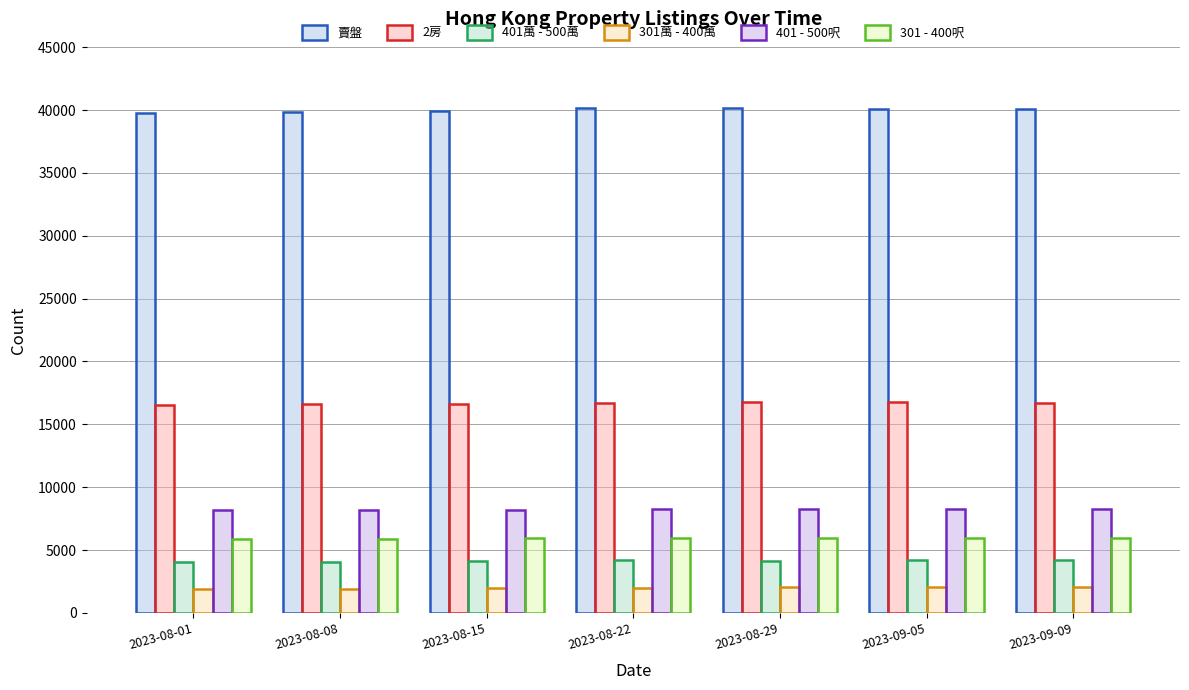

Which category has the highest value in the 301 - 400呎 series?

2023-09-09